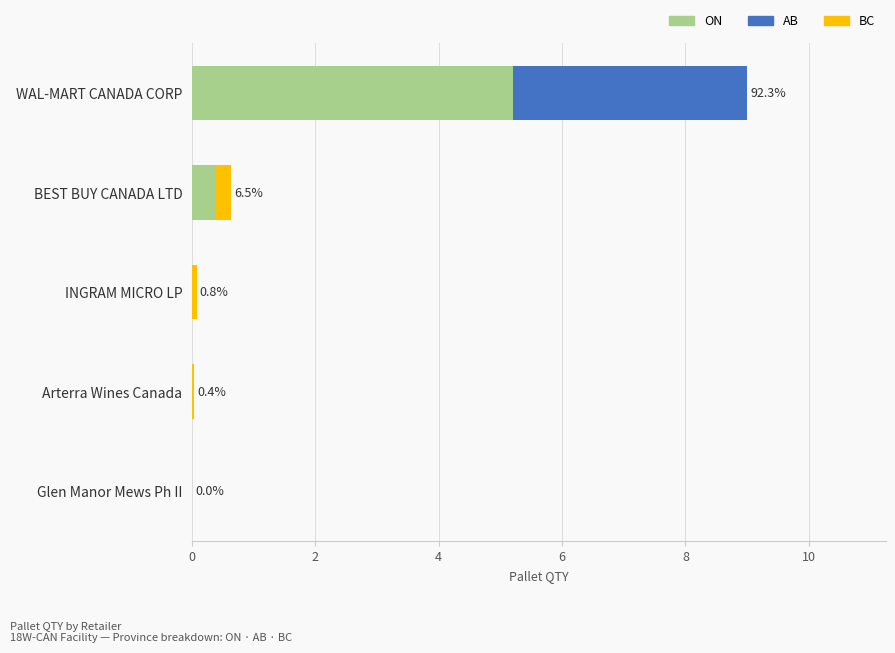

What is the maximum value for ON?

5.2